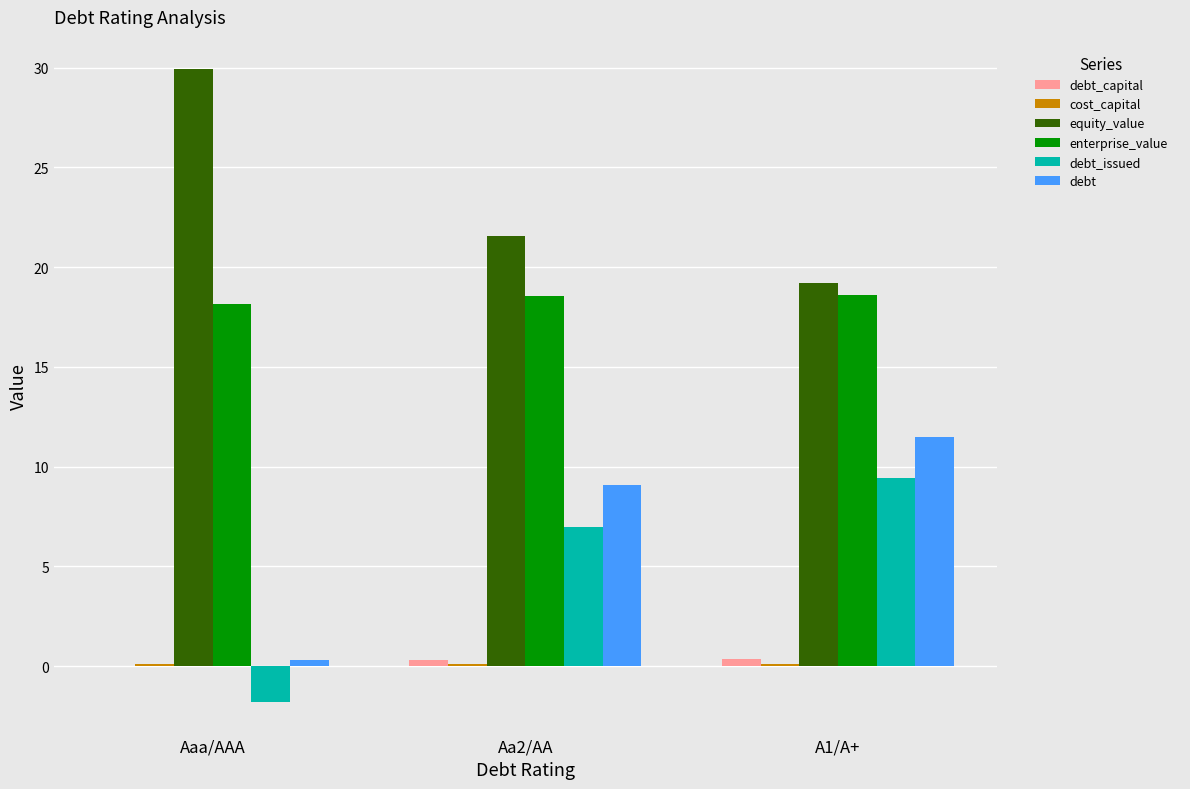

Which series has the largest total across all categories?

equity_value